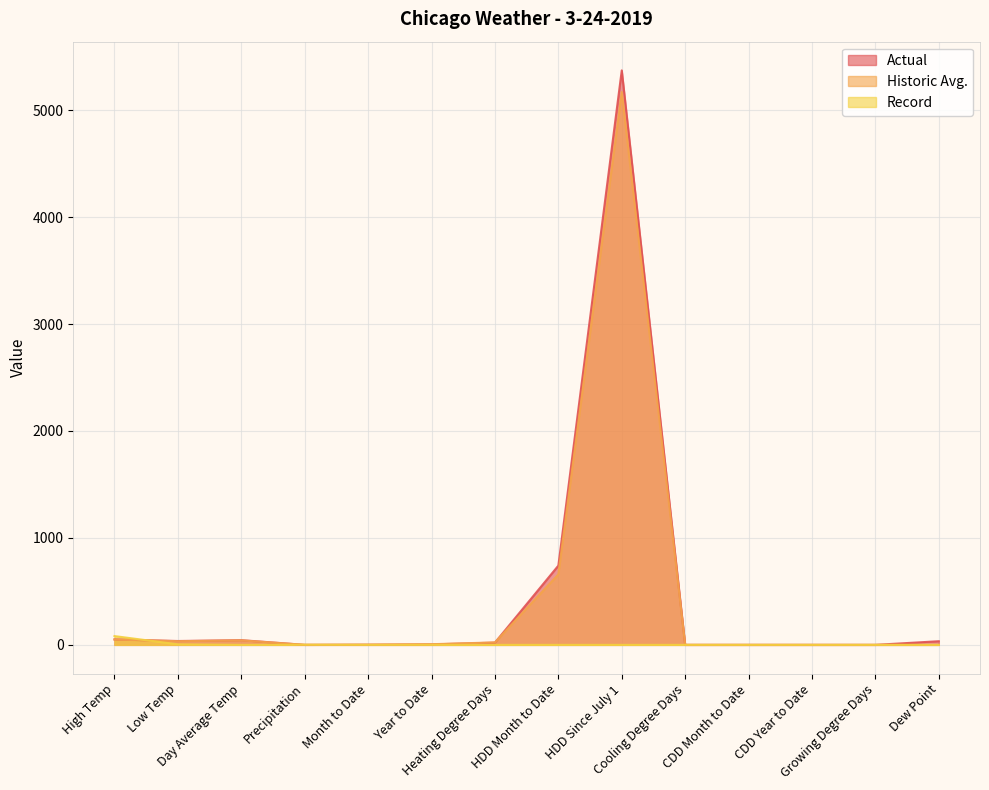

How many positive values does the Record series have?

3